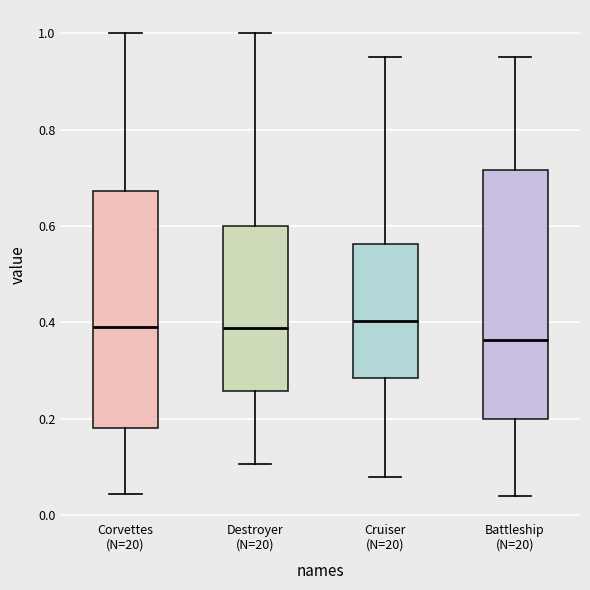

Which box is the tallest, from its lower edge to its upper edge?

Battleship (N=20)